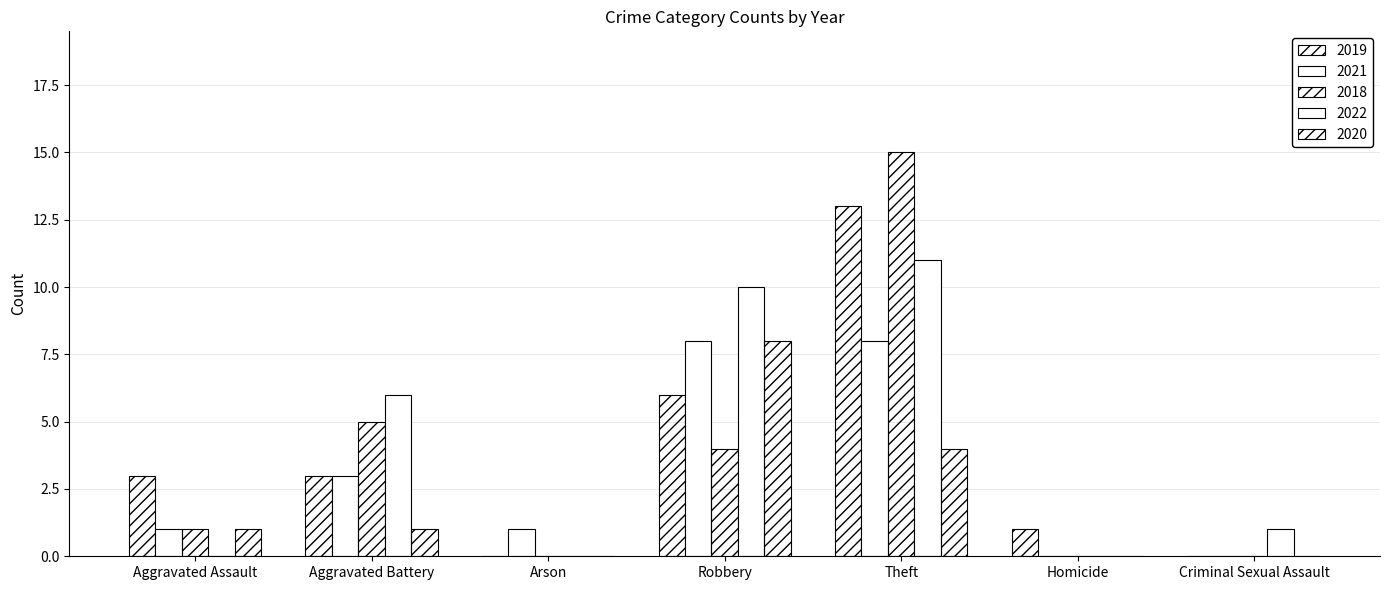

Reading left to right, transcribe all the data shown in this chart.

2019: Aggravated Assault=3	Aggravated Battery=3	Arson=0	Robbery=6	Theft=13	Homicide=1	Criminal Sexual Assault=0
2021: Aggravated Assault=1	Aggravated Battery=3	Arson=1	Robbery=8	Theft=8	Homicide=0	Criminal Sexual Assault=0
2018: Aggravated Assault=1	Aggravated Battery=5	Arson=0	Robbery=4	Theft=15	Homicide=0	Criminal Sexual Assault=0
2022: Aggravated Assault=0	Aggravated Battery=6	Arson=0	Robbery=10	Theft=11	Homicide=0	Criminal Sexual Assault=1
2020: Aggravated Assault=1	Aggravated Battery=1	Arson=0	Robbery=8	Theft=4	Homicide=0	Criminal Sexual Assault=0